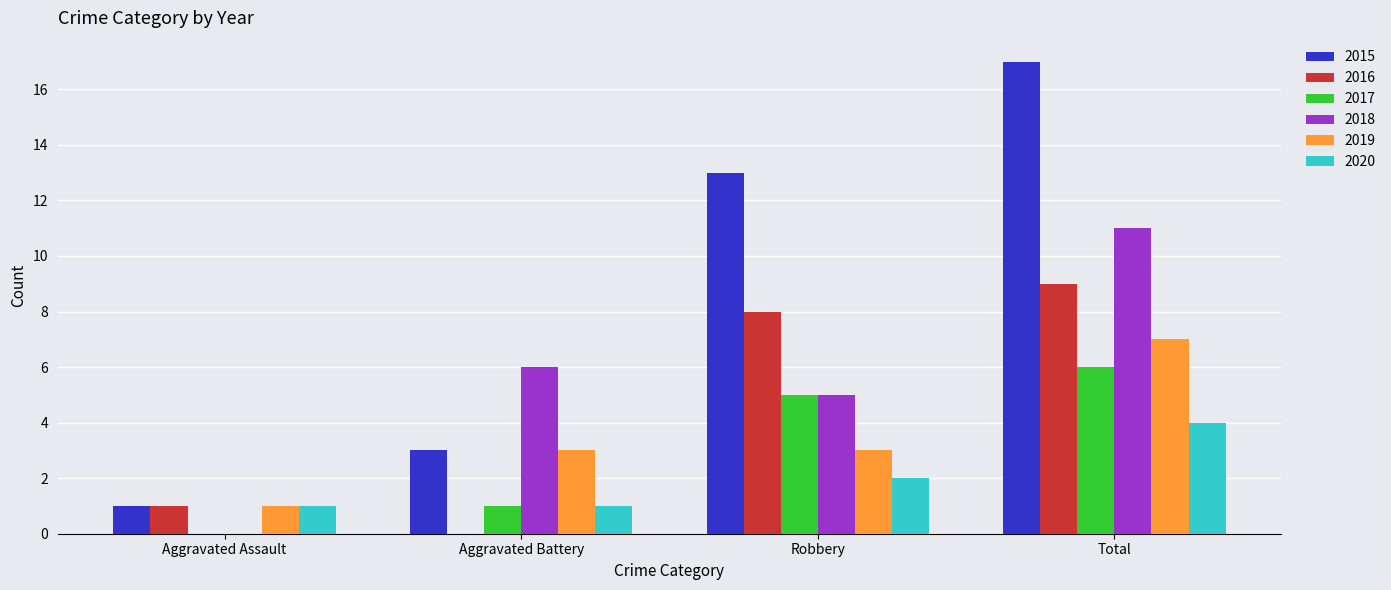

The value of 2018 at Aggravated Battery is 6. True or false?

True